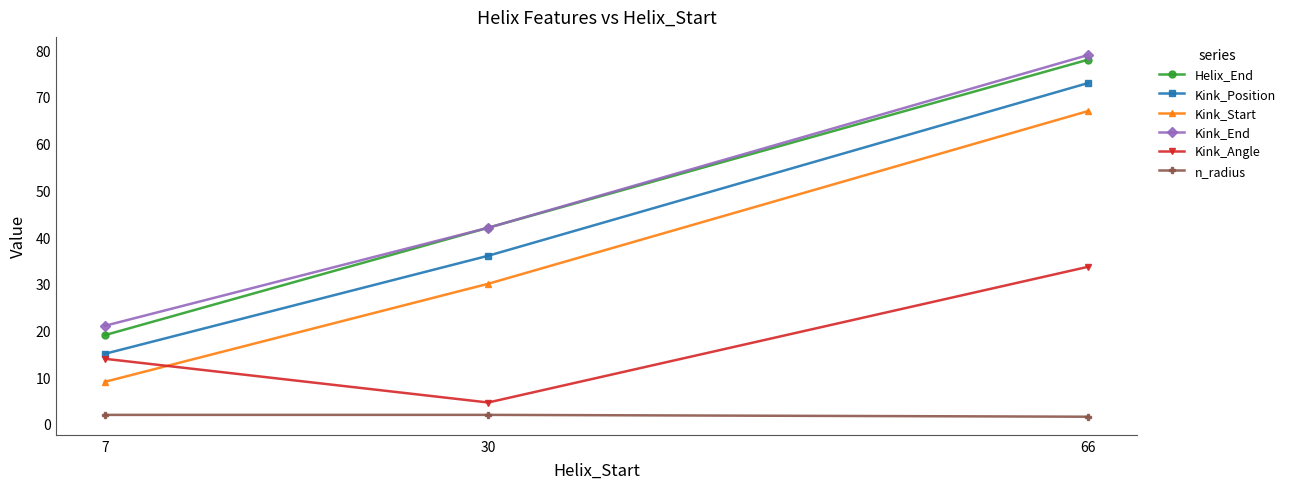

Between 7 and 66, which series saw the biggest shift?

Helix_End